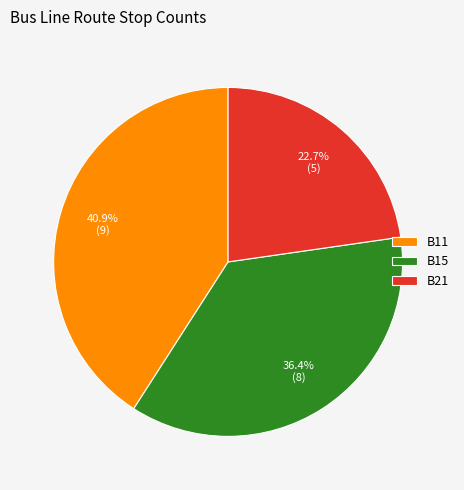

To the nearest percent, what is the average slice percentage?

33%